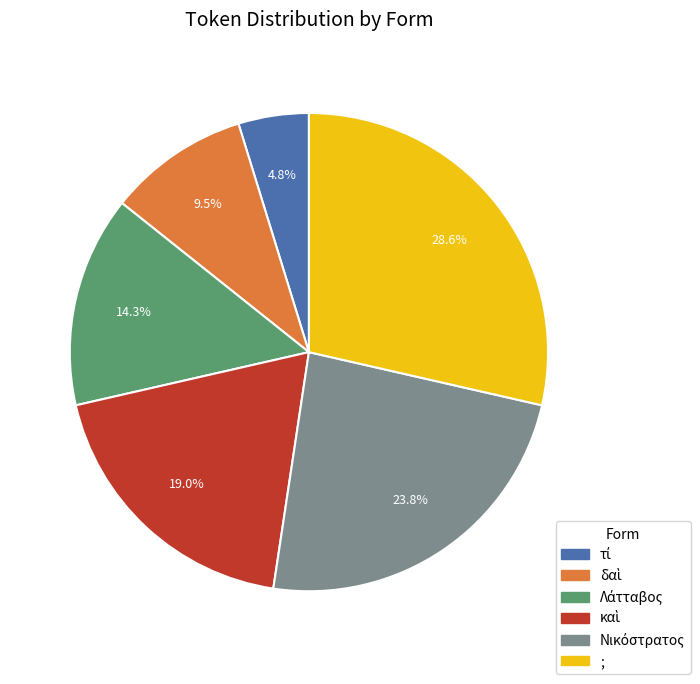

Which category has the biggest portion of the pie?

;